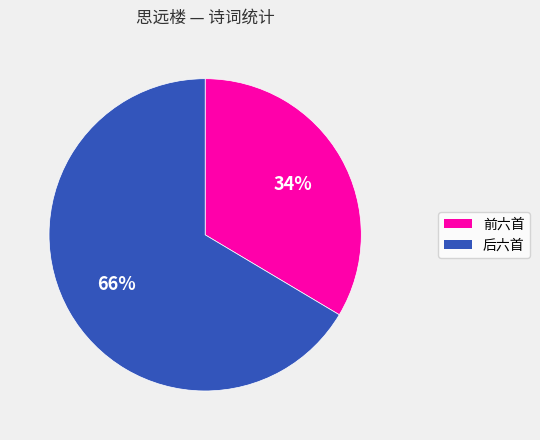

How many segments does this pie chart have?

2